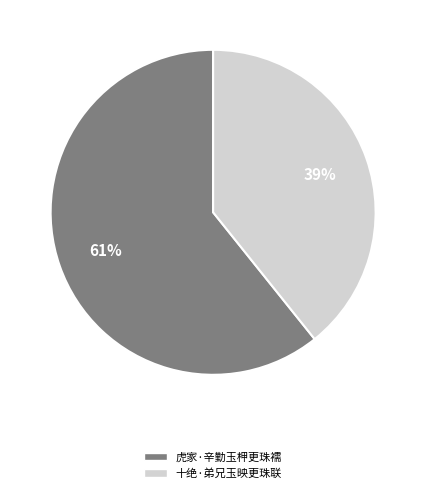

What is the majority slice?

虎家·辛勤玉柙更珠襦